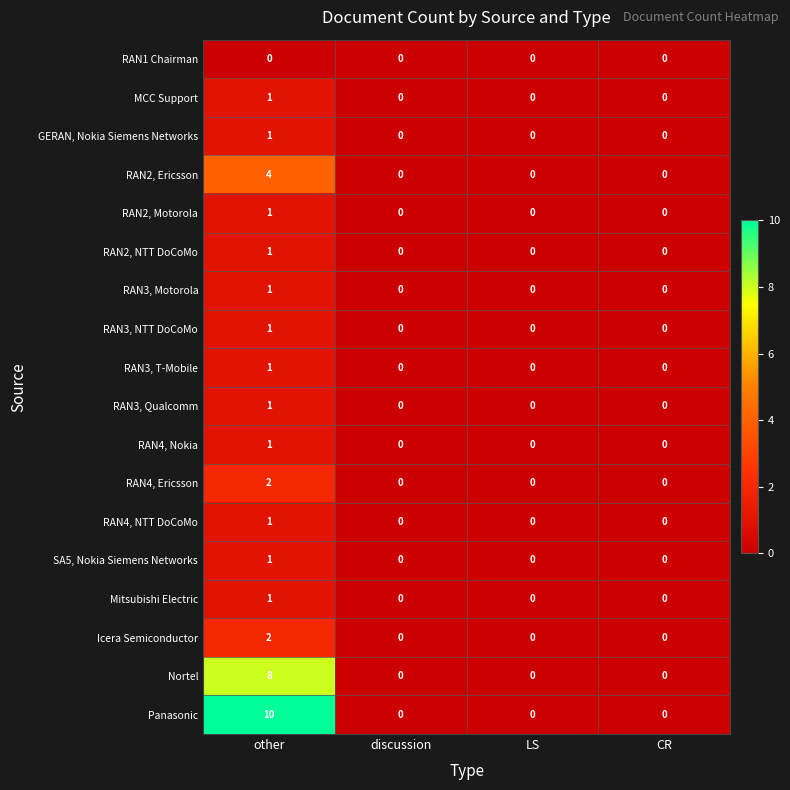

What is the total value across all series at other?

38